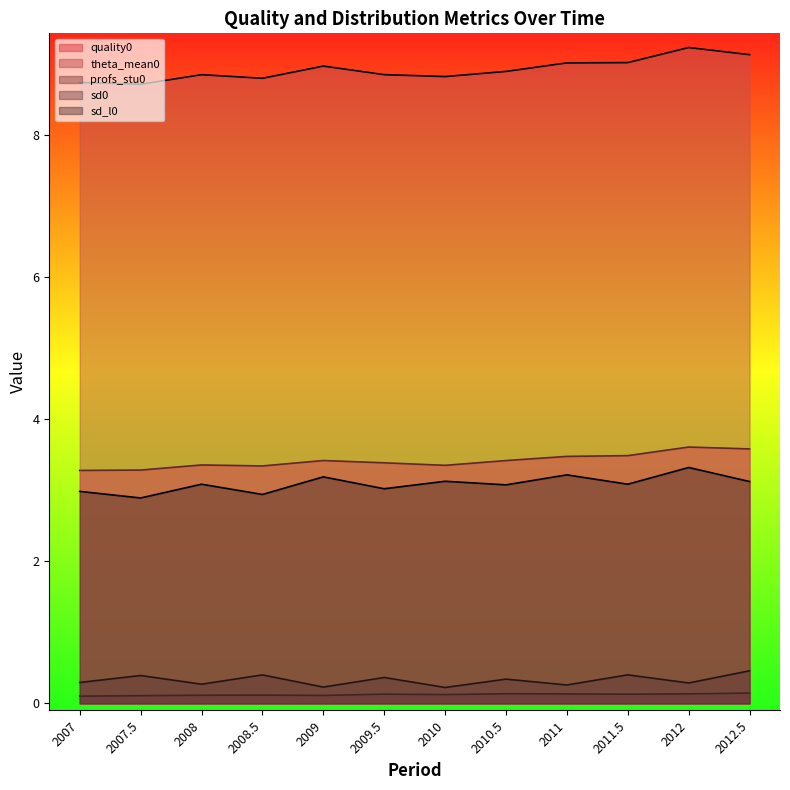

The theta_mean0 series shows 9.2 at 2012. True or false?

True